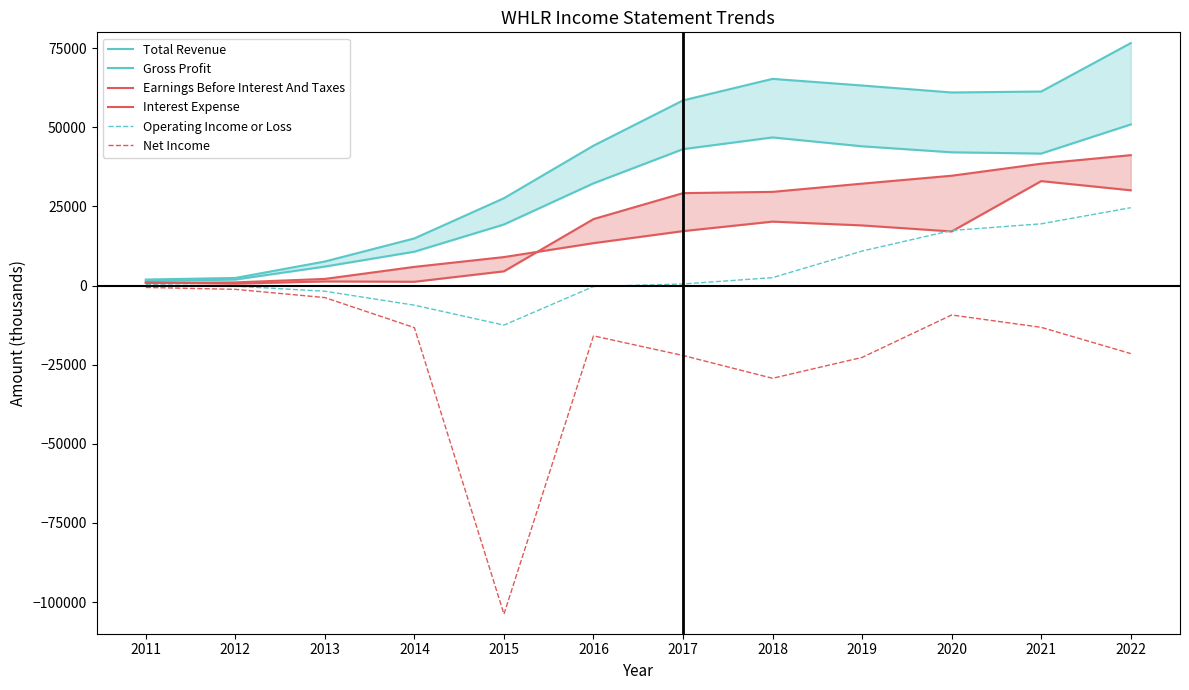

What is the difference between the Operating Income or Loss values at 2016 and 2014?

5900